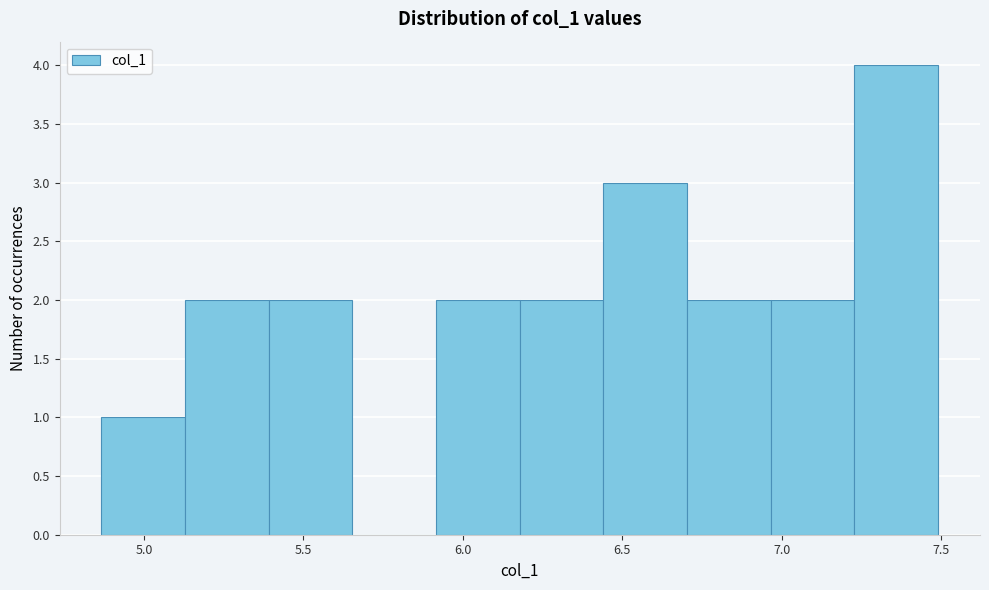

How tall is the bar that spans 5.15 to 5.40 on the x-axis? Neither the bar edges nor the heights are printed on the chart, so give them approximately, as read against the axes.

2